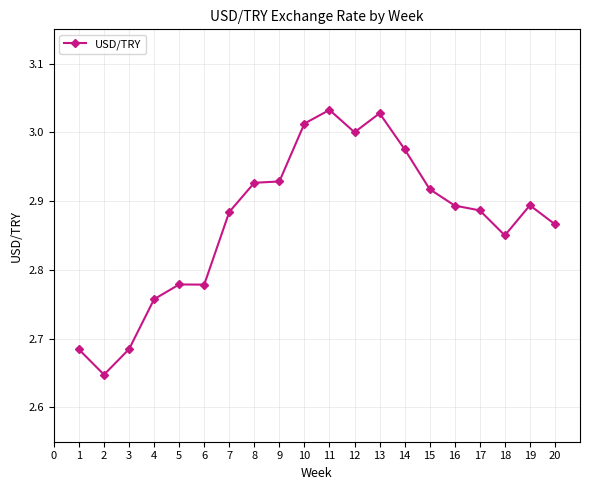

How many lines are shown in the chart?

1